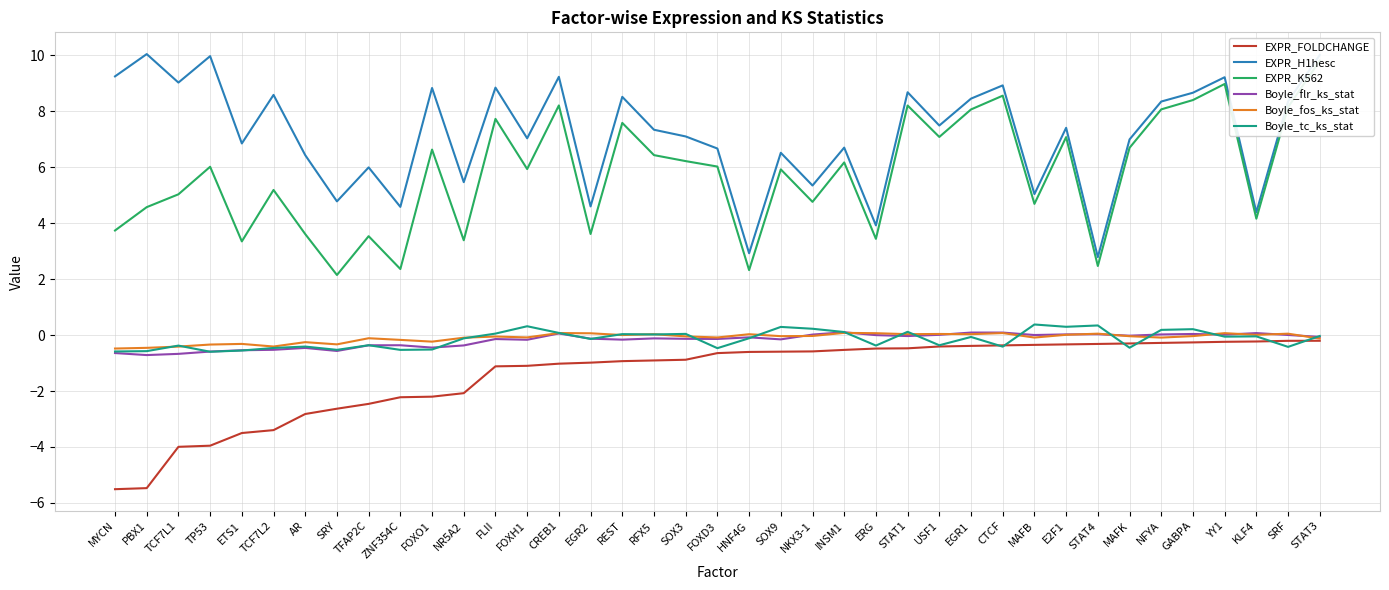

What is the spread (max minus min) of values at CTCF?

9.3